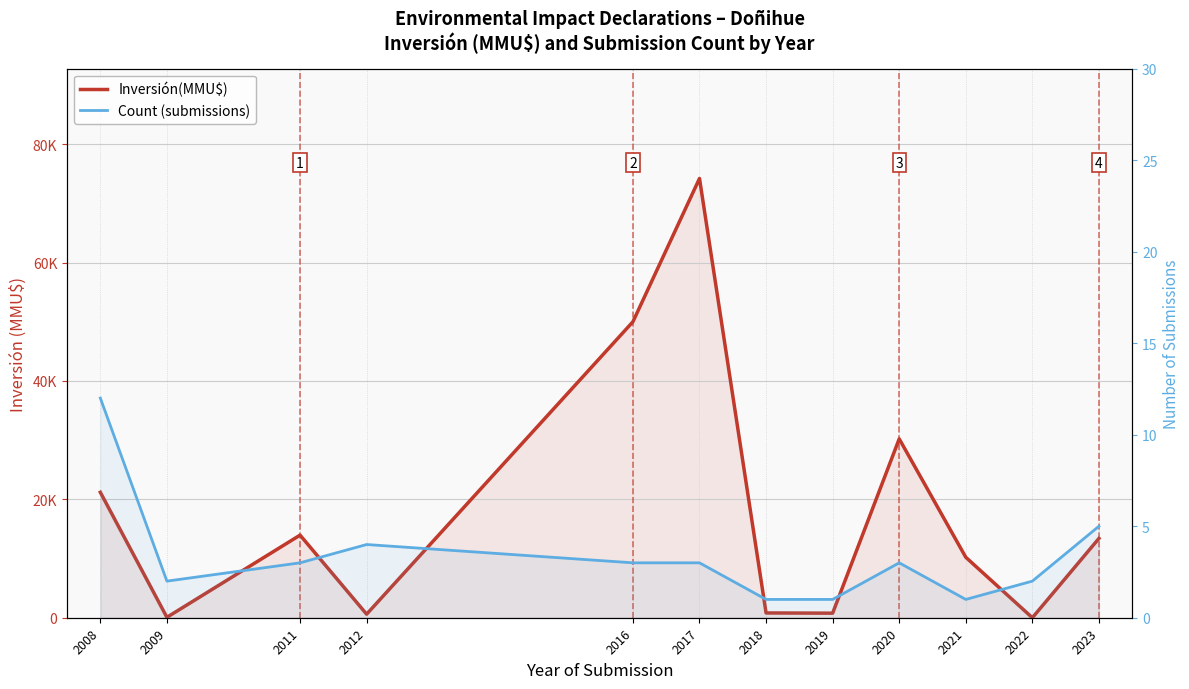

At which label does Count (submissions) first exceed 3?

2008